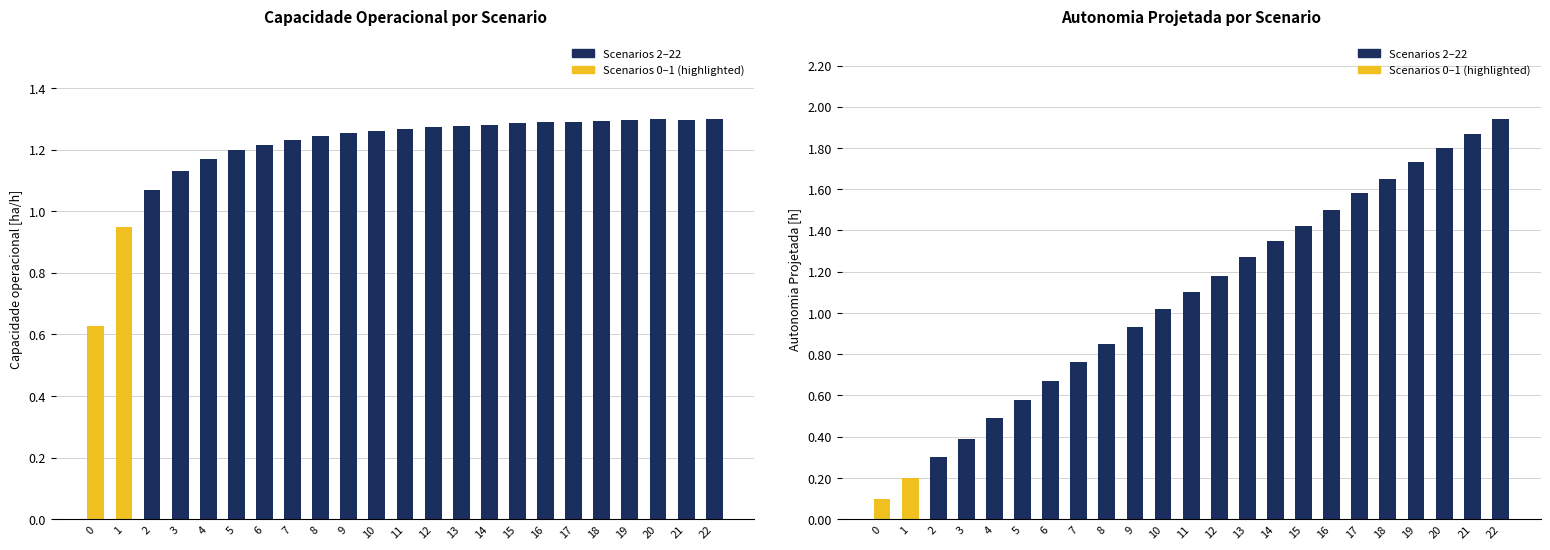

At which label does Capacidade operacional [ha/h] first exceed 1?

2